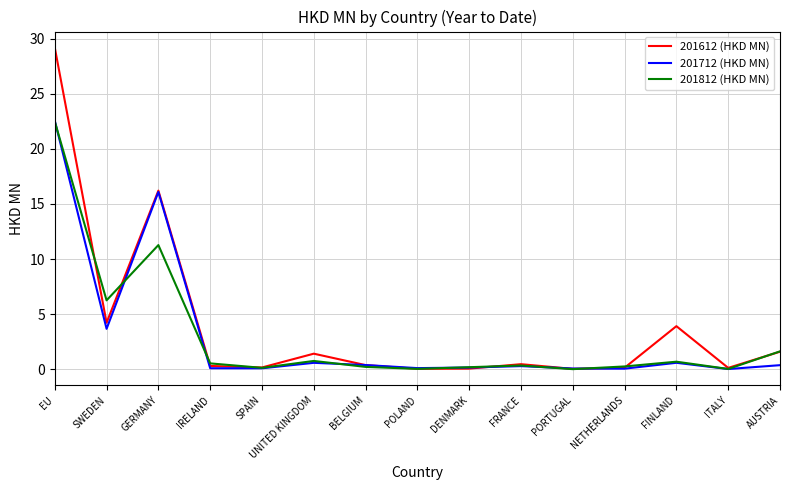

What is the maximum value for 201712 (HKD MN)?

22.6